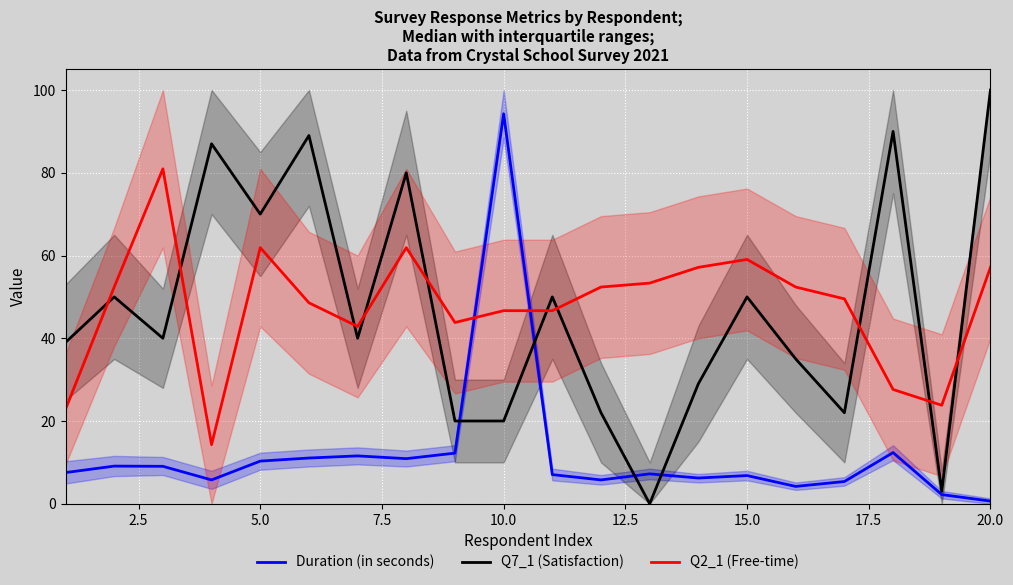

Which series ends up on top after the final intersection of Q2_1 (Free-time) and Duration (in seconds)?

Q2_1 (Free-time)